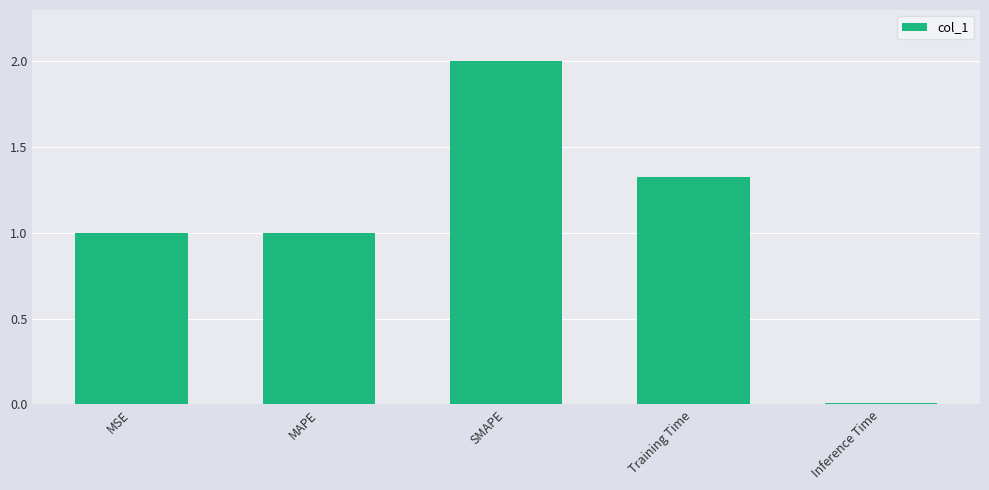

Which category has the lowest value across all series?

Inference Time